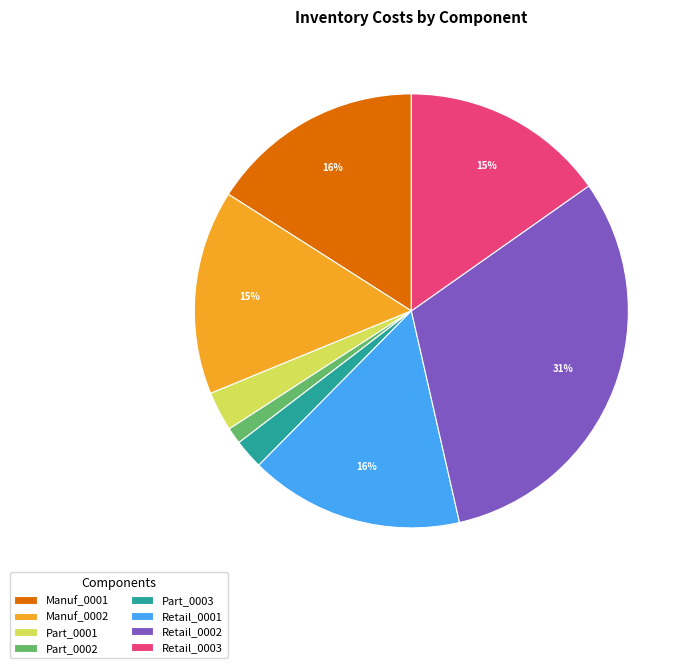

To the nearest percent, what is the combined percentage of Retail_0003 and Retail_0002?

46%